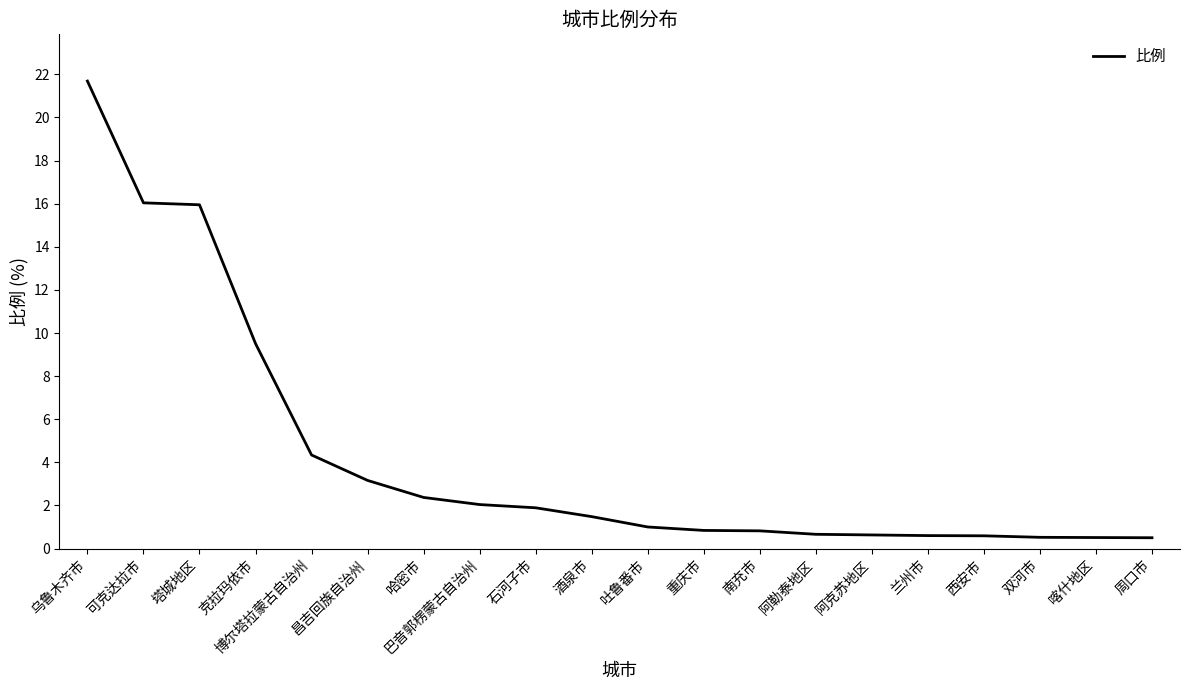

What position from the right is 石河子市?

12